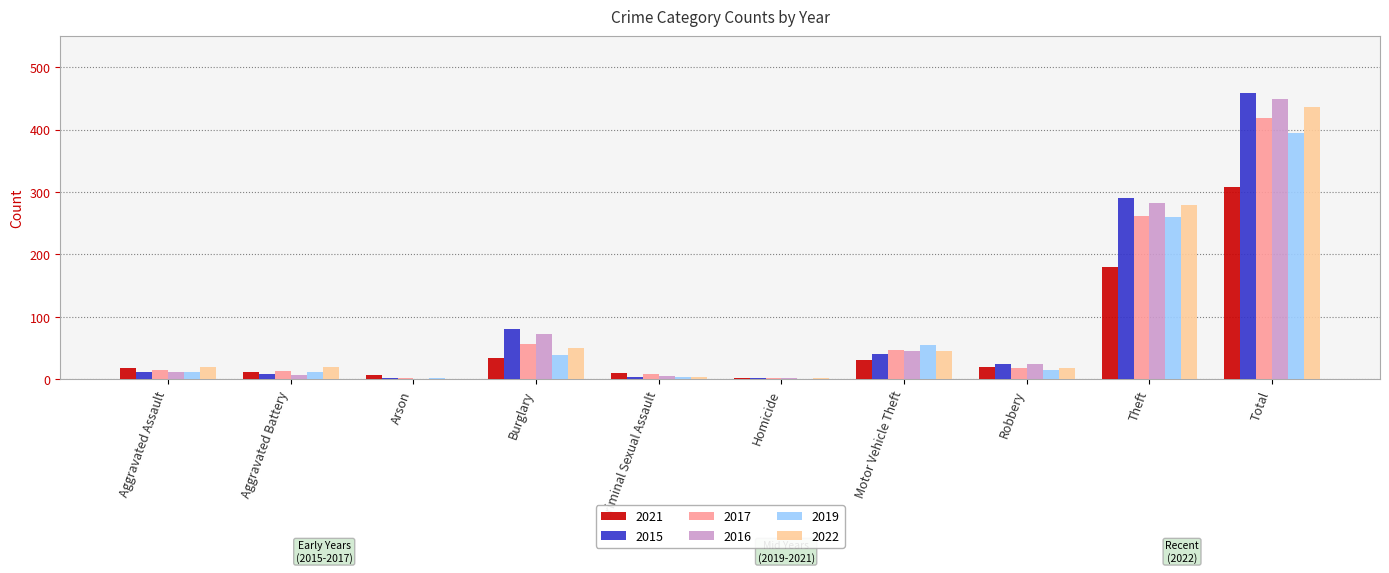

Is it true that 2015 equals 80 at Burglary?

True